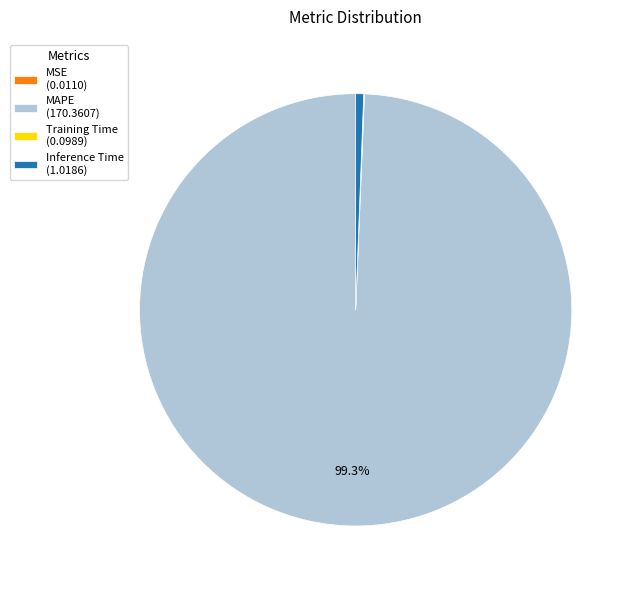

Does Inference Time (1.0186) account for over 50% of the chart?

No